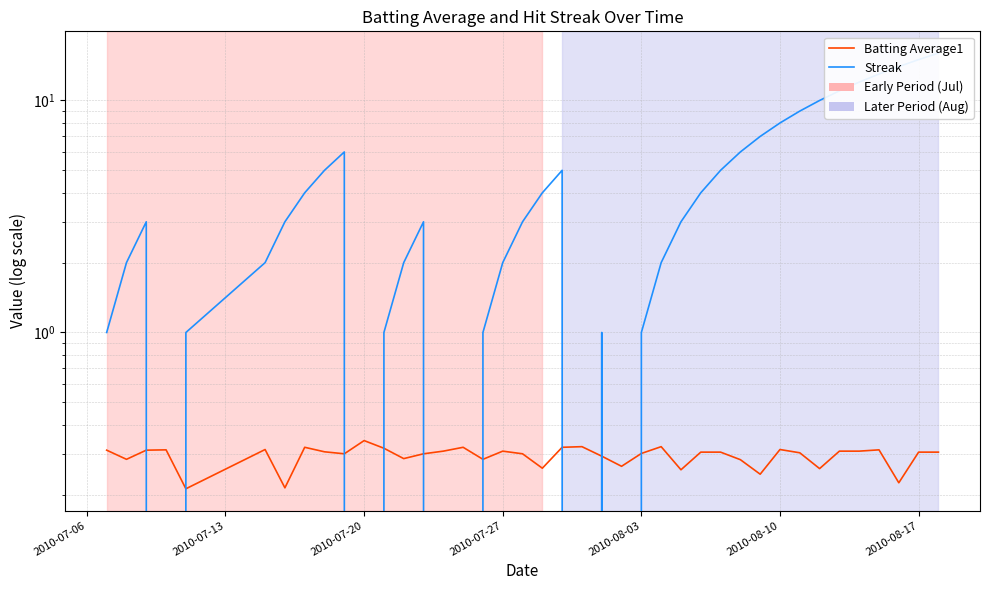

Rank the series by their maximum value, from lowest to highest.

Batting Average1, Streak